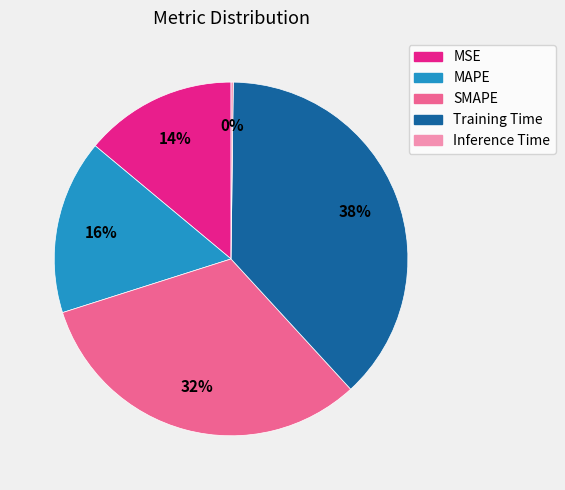

Which slice is the largest?

Training Time